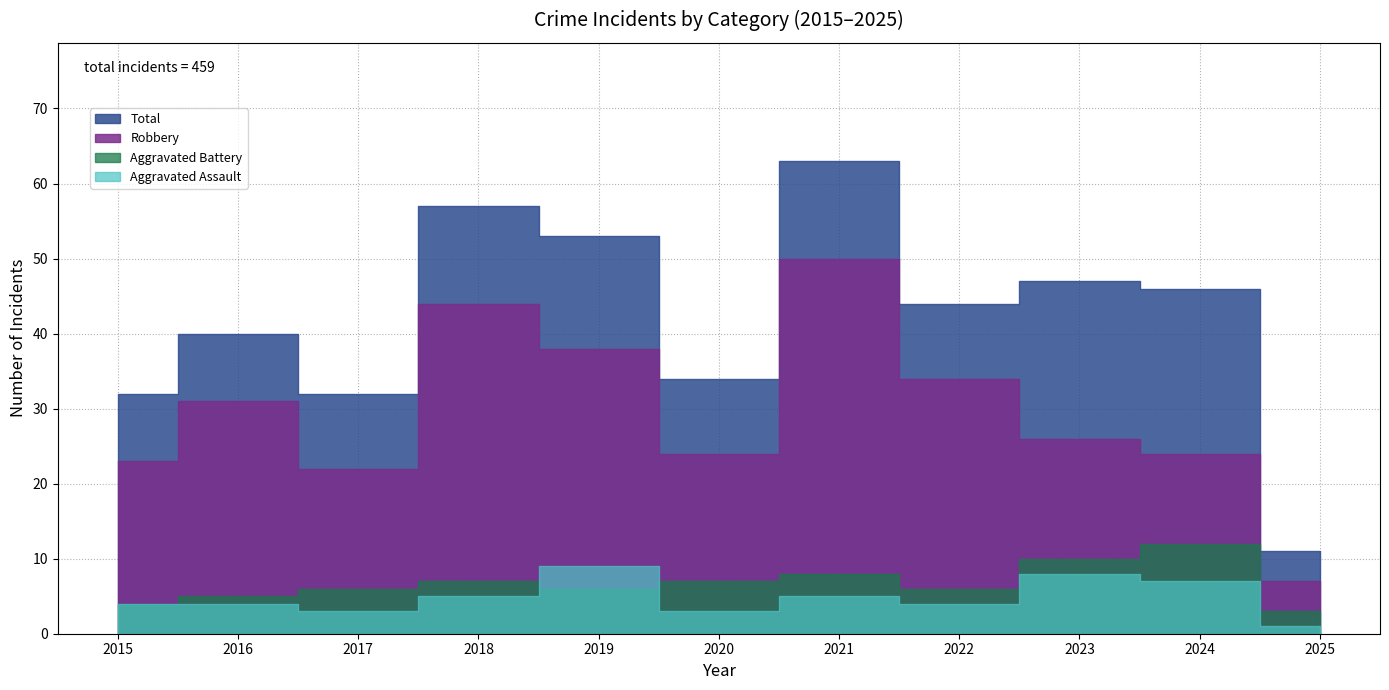

What is the maximum value shown in the chart?

63